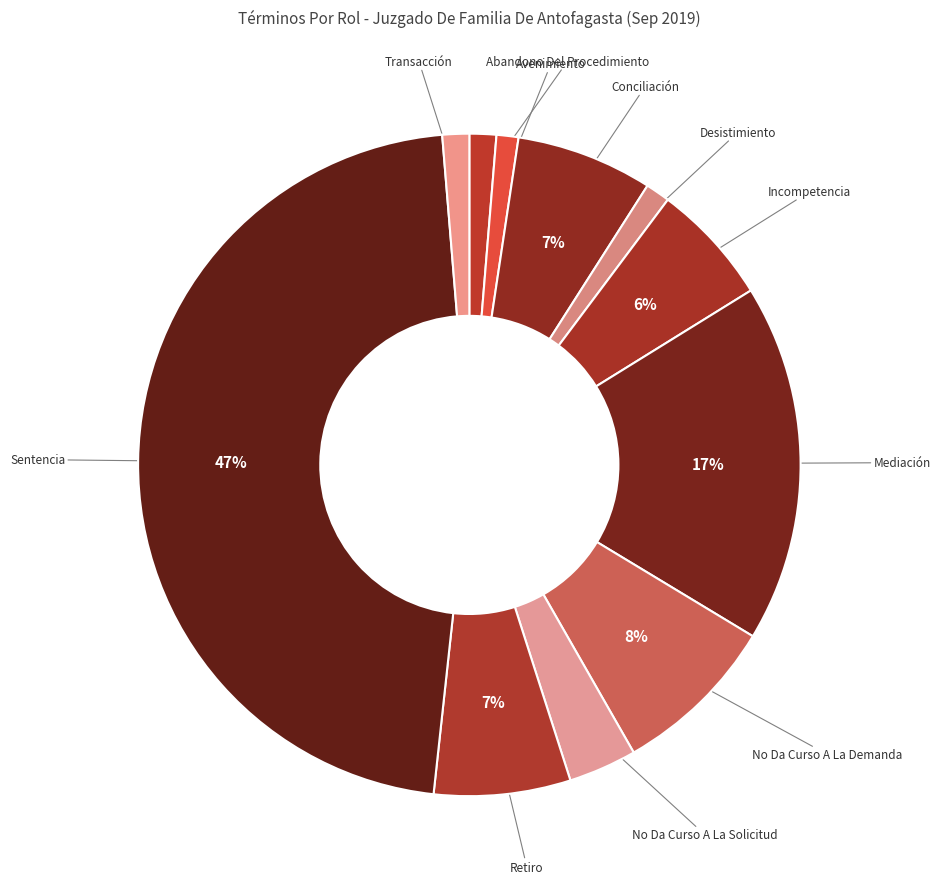

To the nearest percent, what is the difference between the Conciliación and Sentencia slice percentages?

40%